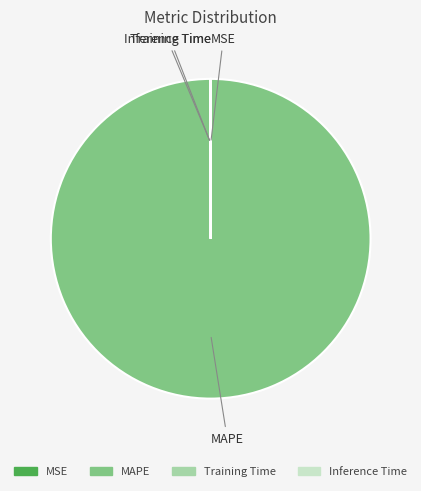

True or false: MAPE accounts for 100% of the total.

True